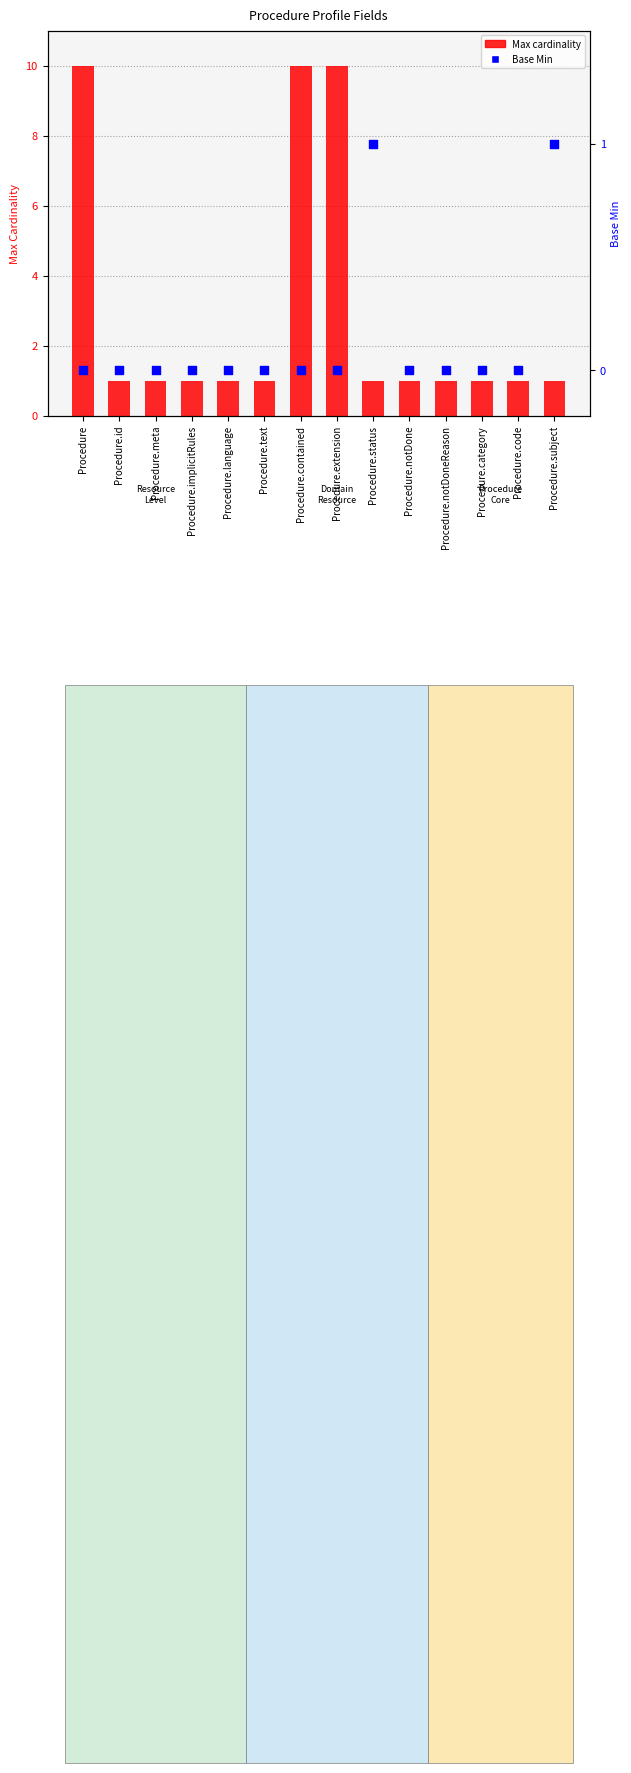

What are all the series names shown in the legend?

Max cardinality (capped at 10), Base Min